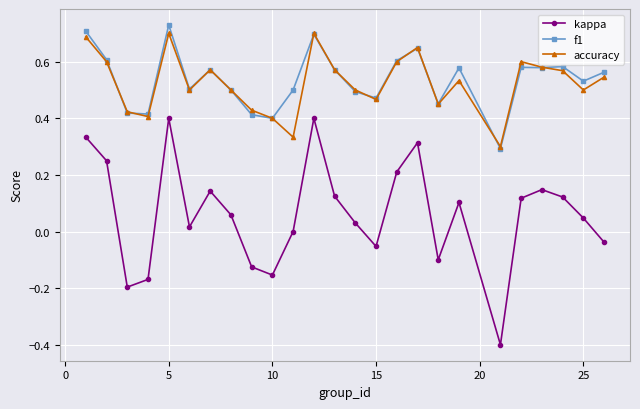

In accuracy, how many points are lower than both neighbors (excluding endpoints)?

7